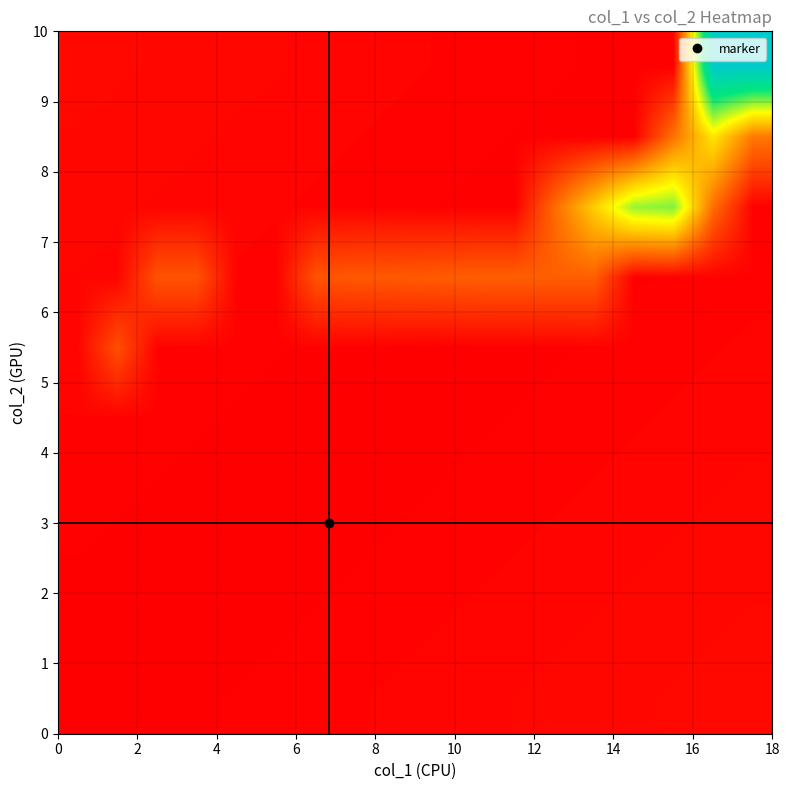

Reading right to left, transcribe all the data shown in this chart.

row_0: 0.0	0.0	0.0	0.0	0.0	0.0	0.0	0.0	0.0	0.0	0.0	0.0	0.0	0.0	0.0	0.0	0.0	0.0
row_1: 0.0	0.0	0.0	0.0	0.0	0.0	0.0	0.0	0.0	0.0	0.0	0.0	0.0	0.0	0.0	0.0	0.0	0.0
row_2: 0.0	0.0	0.0	0.0	0.0	0.0	0.0	0.0	0.0	0.0	0.0	0.0	0.0	0.0	0.0	0.0	0.0	0.0
row_3: 0.0	0.0	0.0	0.0	0.0	0.0	0.0	0.0	0.0	0.0	0.0	0.0	0.0	0.0	0.0	0.0	0.0	0.0
row_4: 0.0	0.0	0.0	0.0	0.0	0.0	0.0	0.0	0.0	0.0	0.0	0.0	0.0	0.0	0.0	0.0	0.0	0.0
row_5: 0.0	0.0	0.0	0.0	0.0	0.0	0.0	0.0	0.0	0.0	0.0	0.0	0.0	0.0	0.0	0.0	0.2	0.0
row_6: 0.0	0.0	0.0	0.0	0.2	0.2	0.2	0.2	0.2	0.2	0.2	0.2	0.0	0.0	0.2	0.2	0.0	0.0
row_7: 0.0	0.2	0.6	0.6	0.4	0.2	0.0	0.0	0.0	0.0	0.0	0.0	0.0	0.0	0.0	0.0	0.0	0.0
row_8: 0.2	0.5	0.2	0.0	0.0	0.0	0.0	0.0	0.0	0.0	0.0	0.0	0.0	0.0	0.0	0.0	0.0	0.0
row_9: 1.0	1.0	0.0	0.0	0.0	0.0	0.0	0.0	0.0	0.0	0.0	0.0	0.0	0.0	0.0	0.0	0.0	0.0